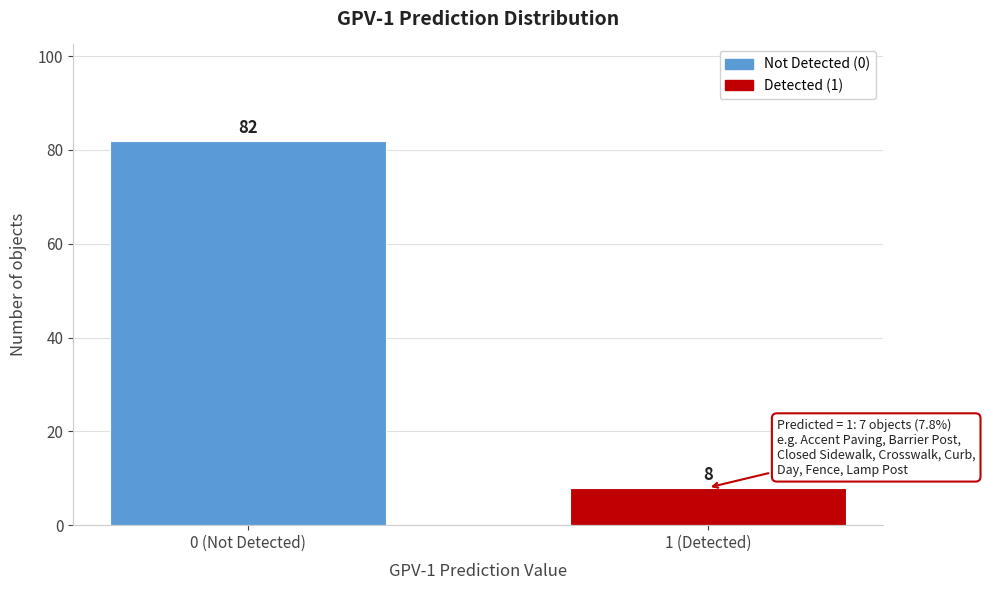

Reading right to left, transcribe all the data shown in this chart.

1 (Detected)=8	0 (Not Detected)=82